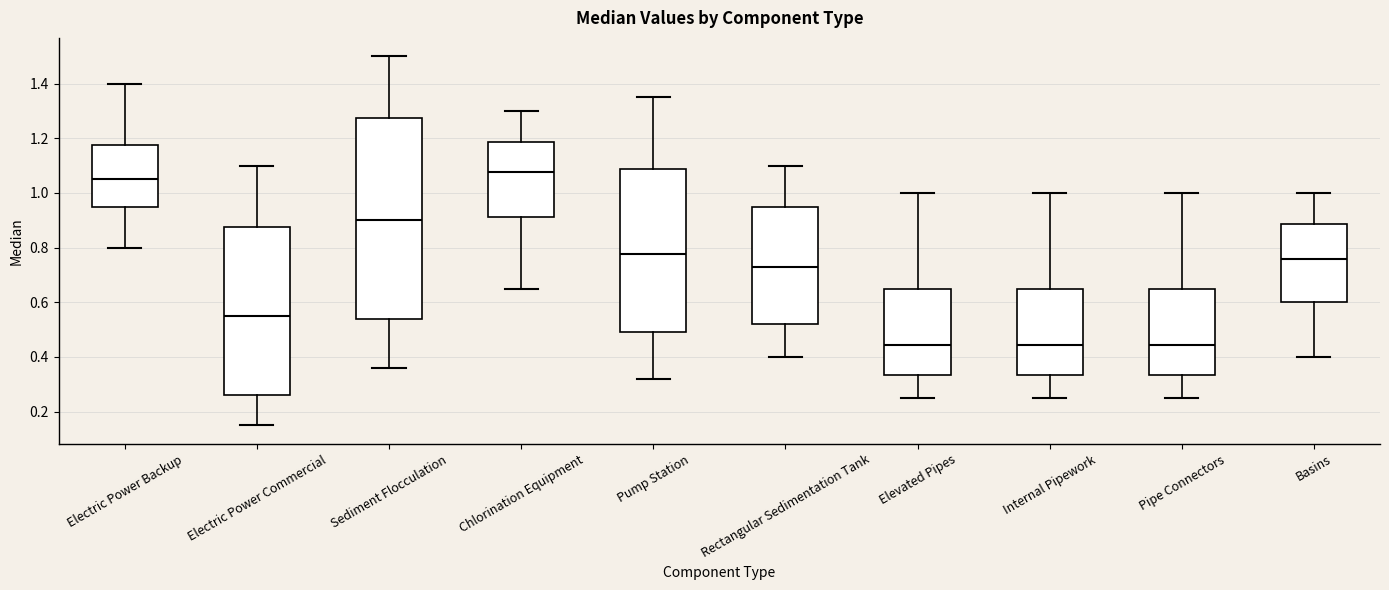

Where does the upper whisker of the box for Electric Power Commercial end on the y-axis? The values are not printed on the chart, so give them approximately, as read against the axis.

1.10